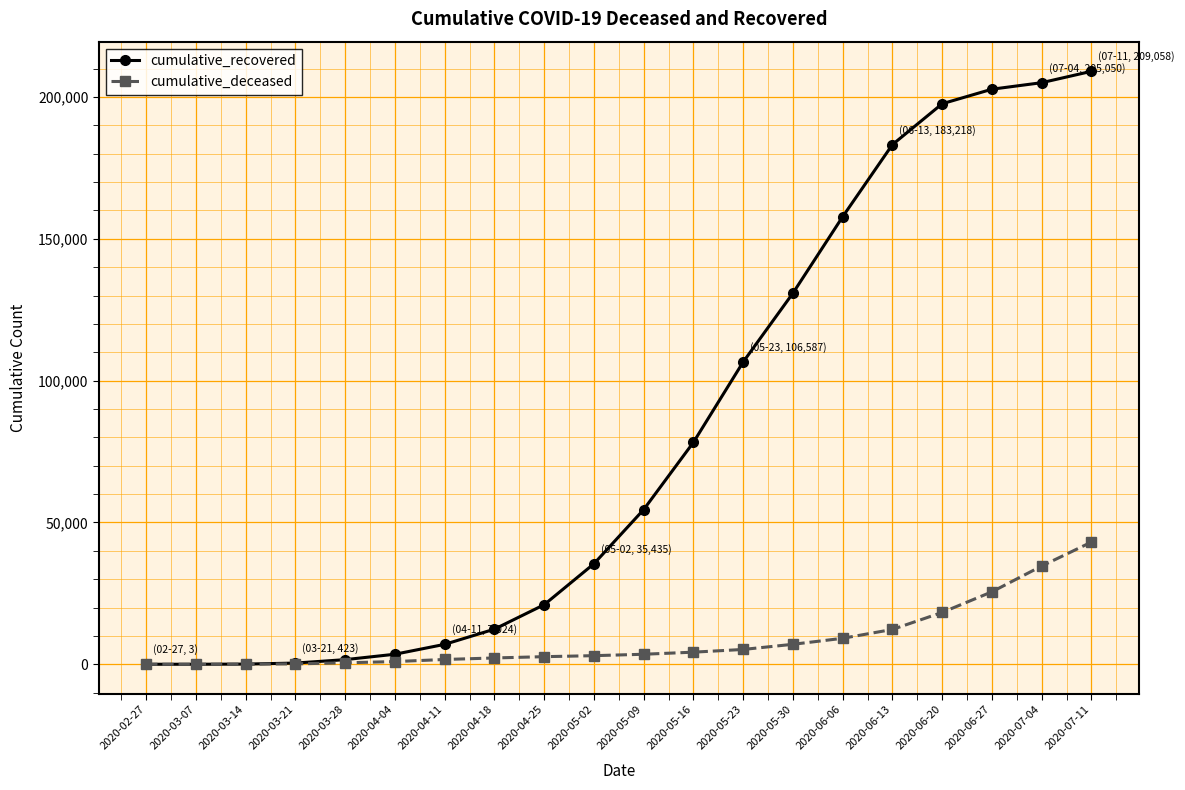

What are all the series names shown in the legend?

cumulative_recovered, cumulative_deceased